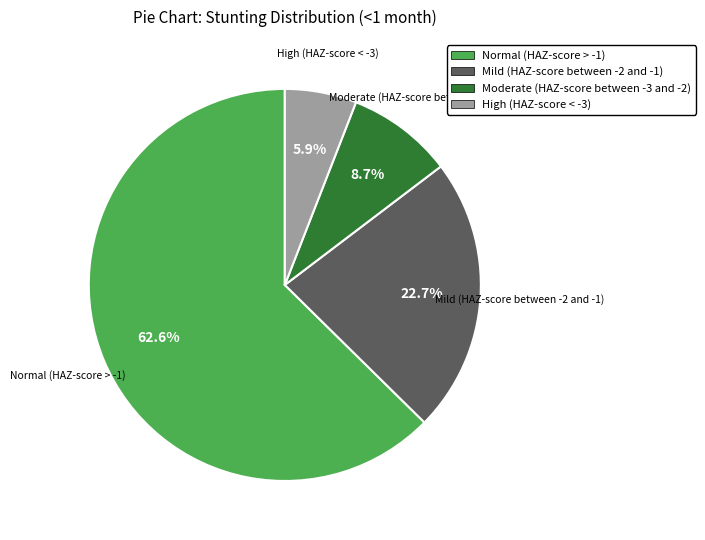

Is Normal (HAZ-score > -1) the majority of the pie?

Yes